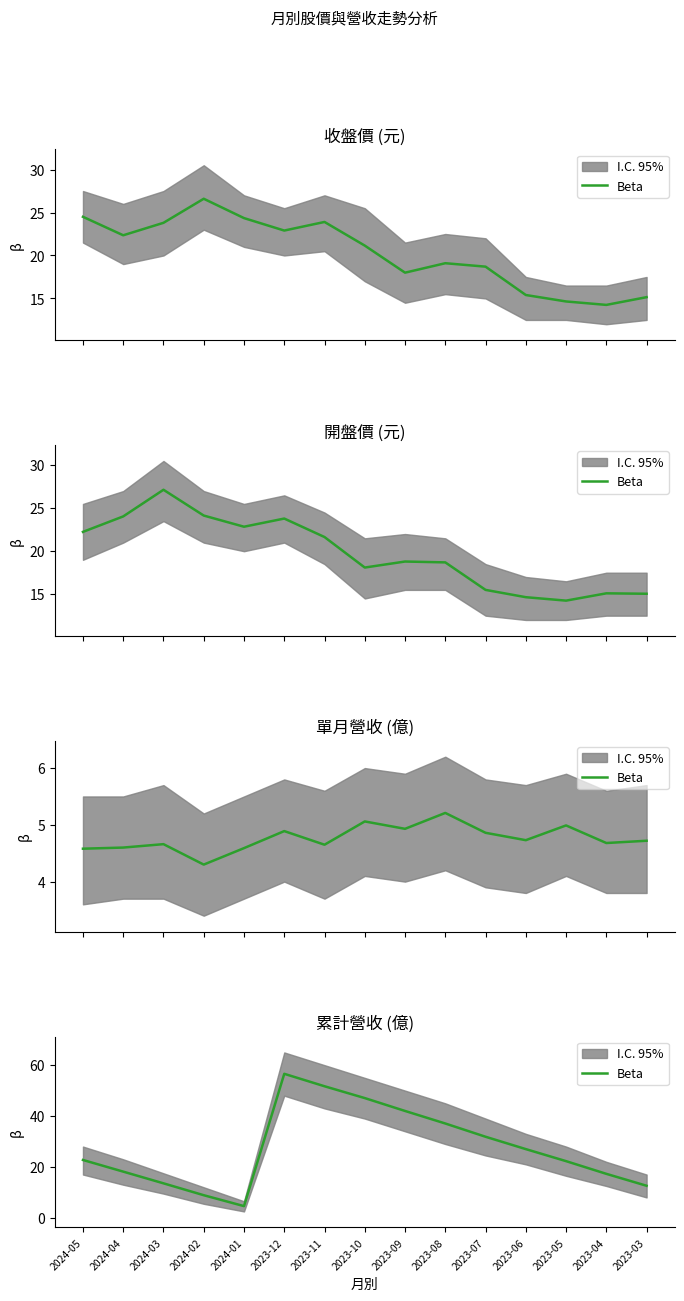

Is it true that the value at 2023-09 is 56.1?

False